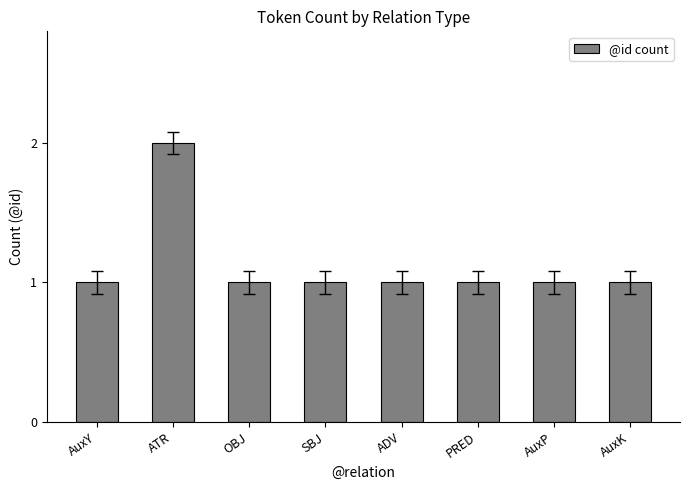

What is the greatest value displayed?

2